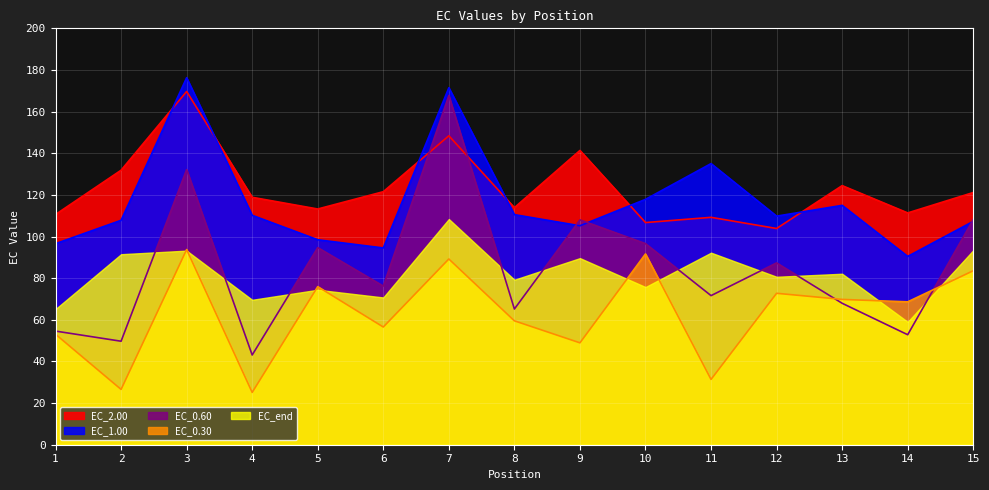

Where do EC_1.00 and EC_0.60 first cross each other?

8 and 9